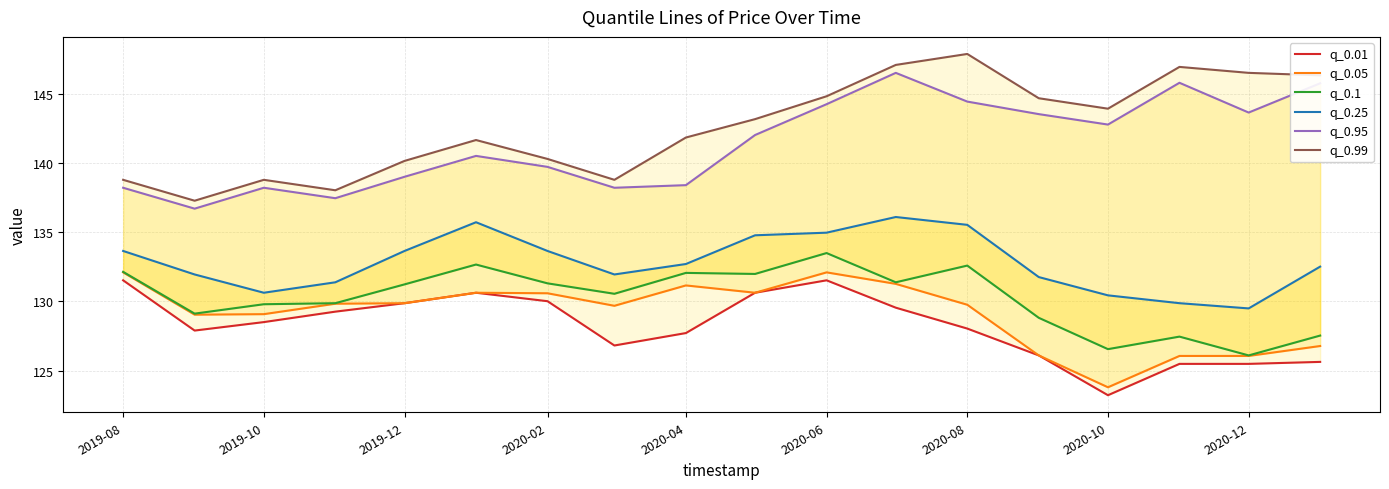

List the series in order of their peak value, lowest first.

q_0.01, q_0.05, q_0.1, q_0.25, q_0.95, q_0.99